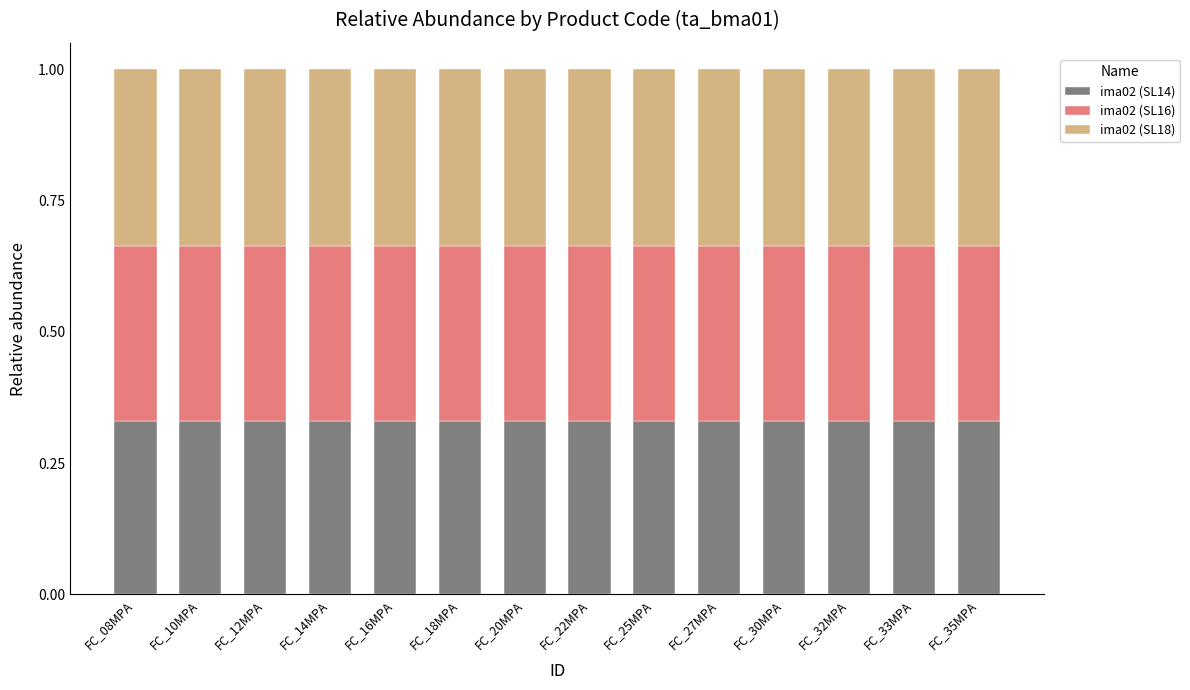

What is the sum of all ima02 (SL14) values?

4.6